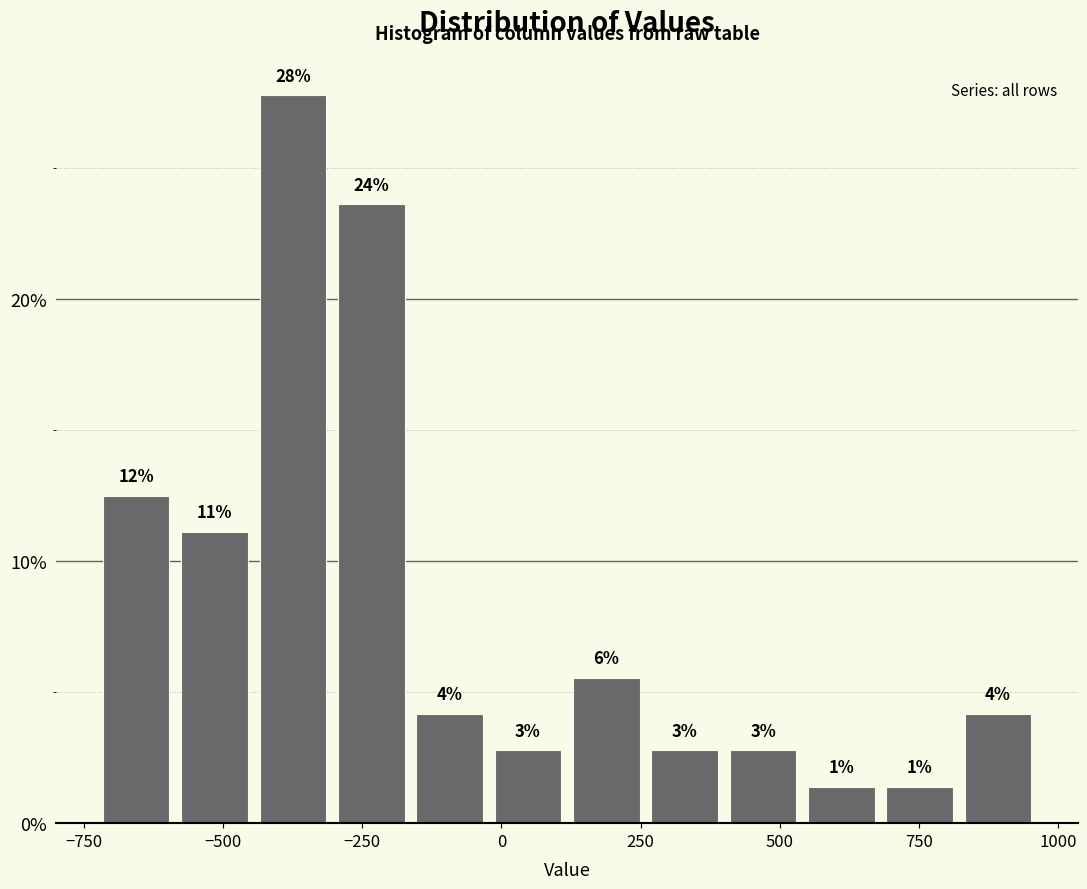

Read against the x-axis, roughly where is the centre of the tallest bar?

-350